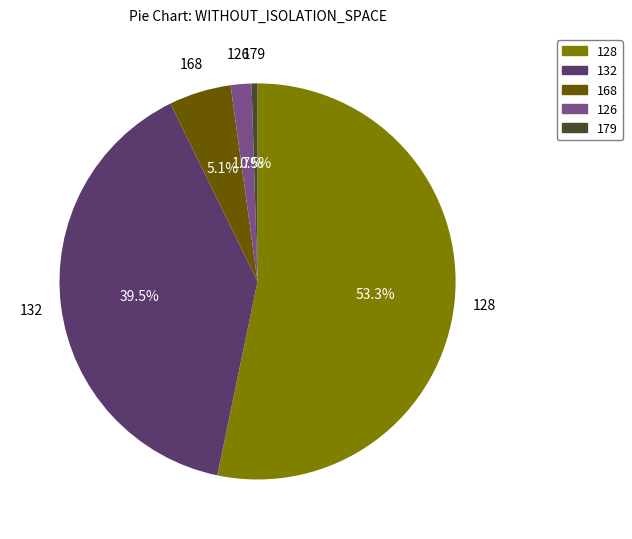

True or false: 128 accounts for 1% of the total.

False